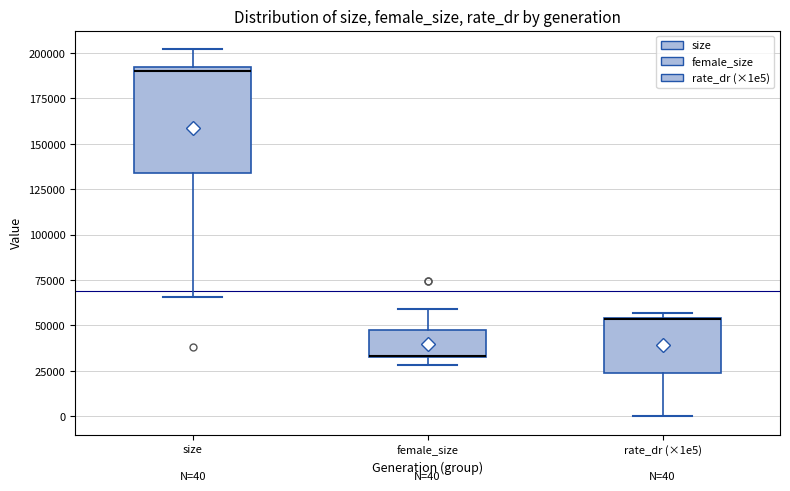

Comparing the boxes themselves (not the whiskers), which one is the tallest?

size